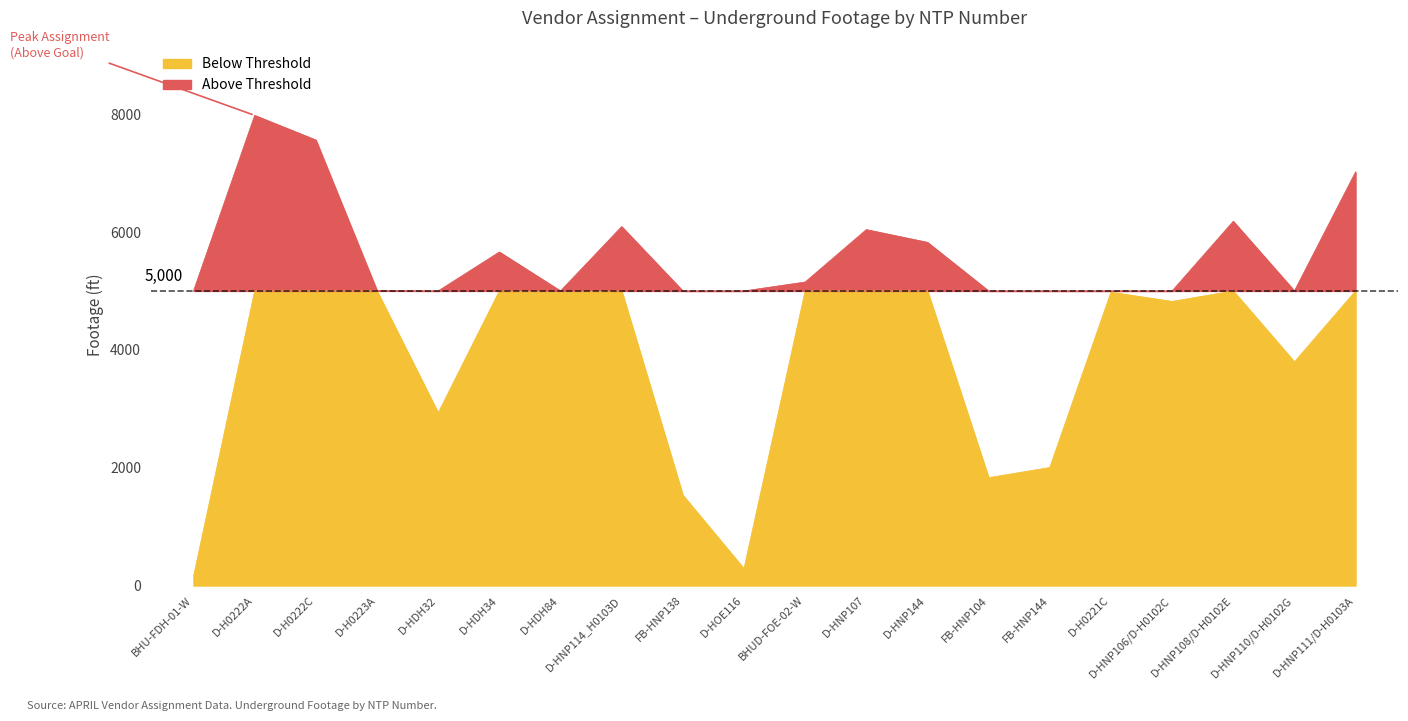

Which category has the highest value across all series?

D-H0222A